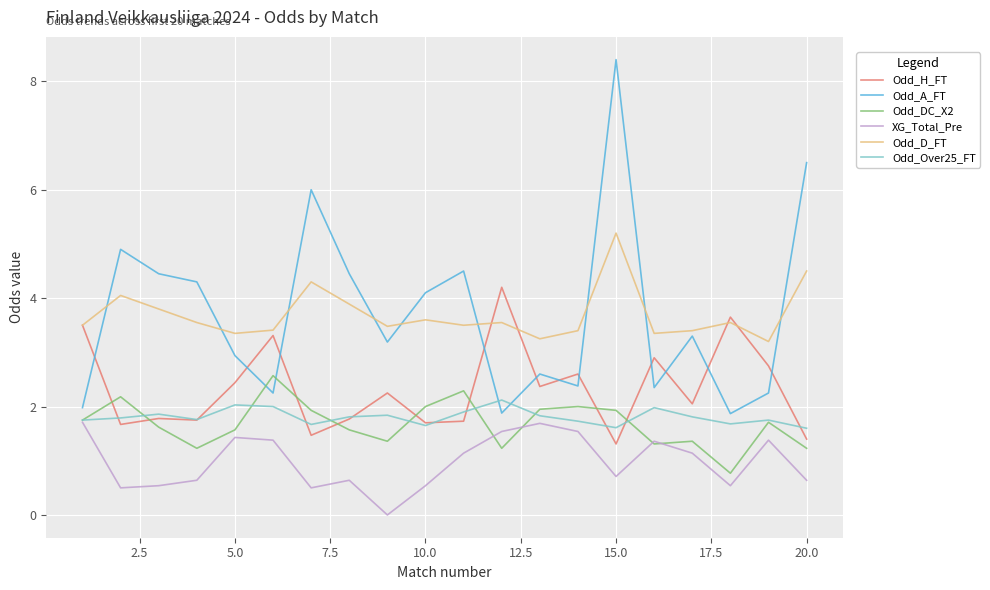

What is the maximum value shown in the chart?

8.4